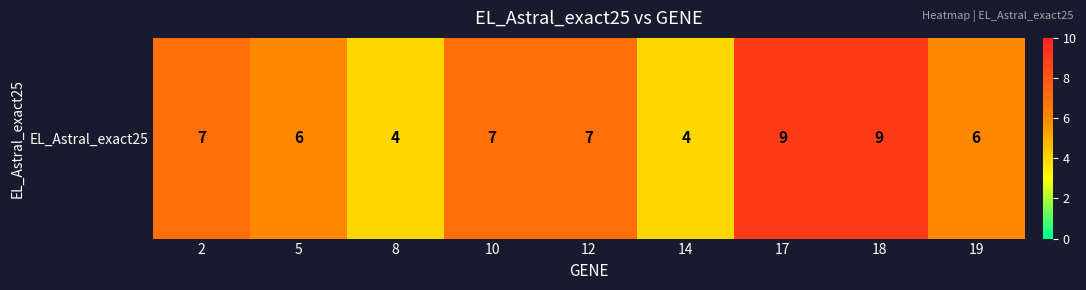

What is the greatest value displayed?

9